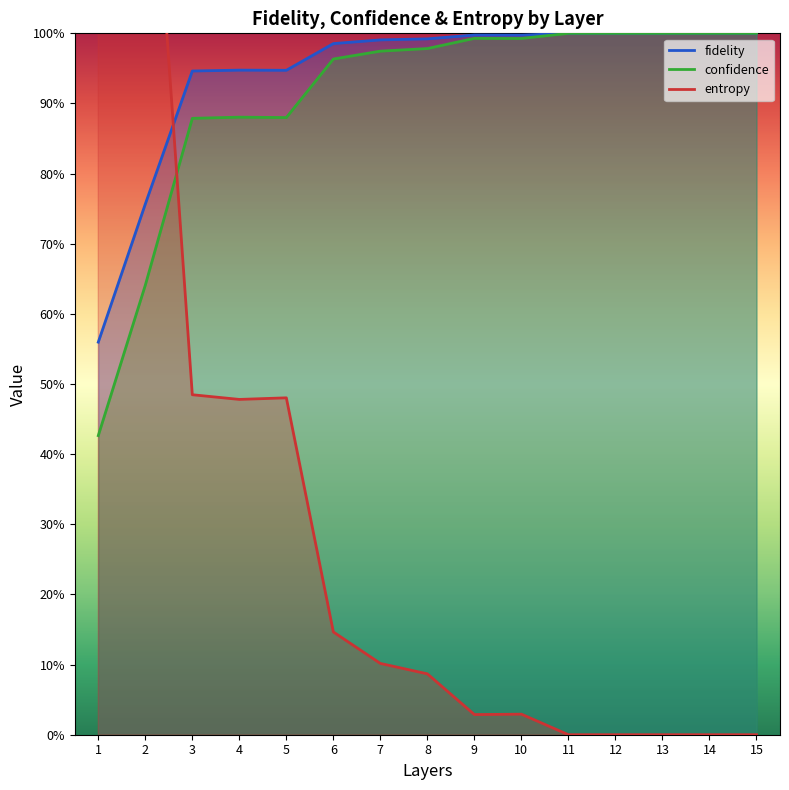

At which category is the sum across all series the highest?

1